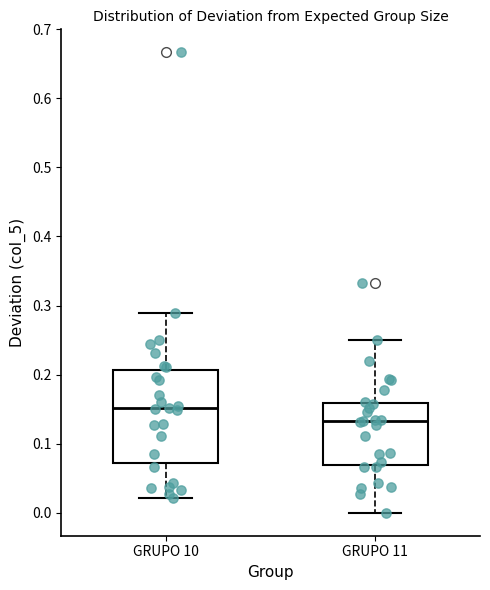

Which box's median line is the highest?

GRUPO 10